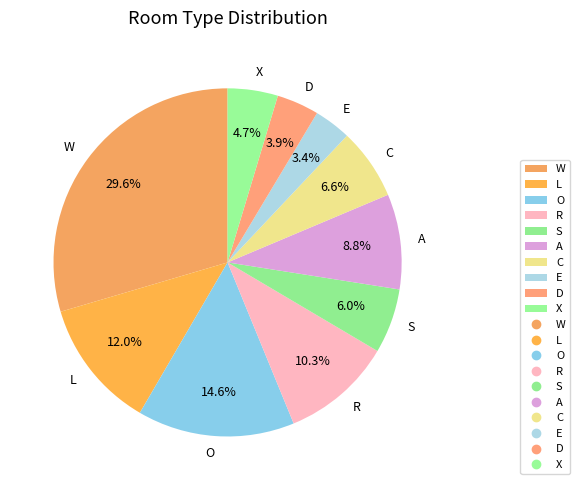

Approximately how many times larger is the value at X compared to O?

0.3